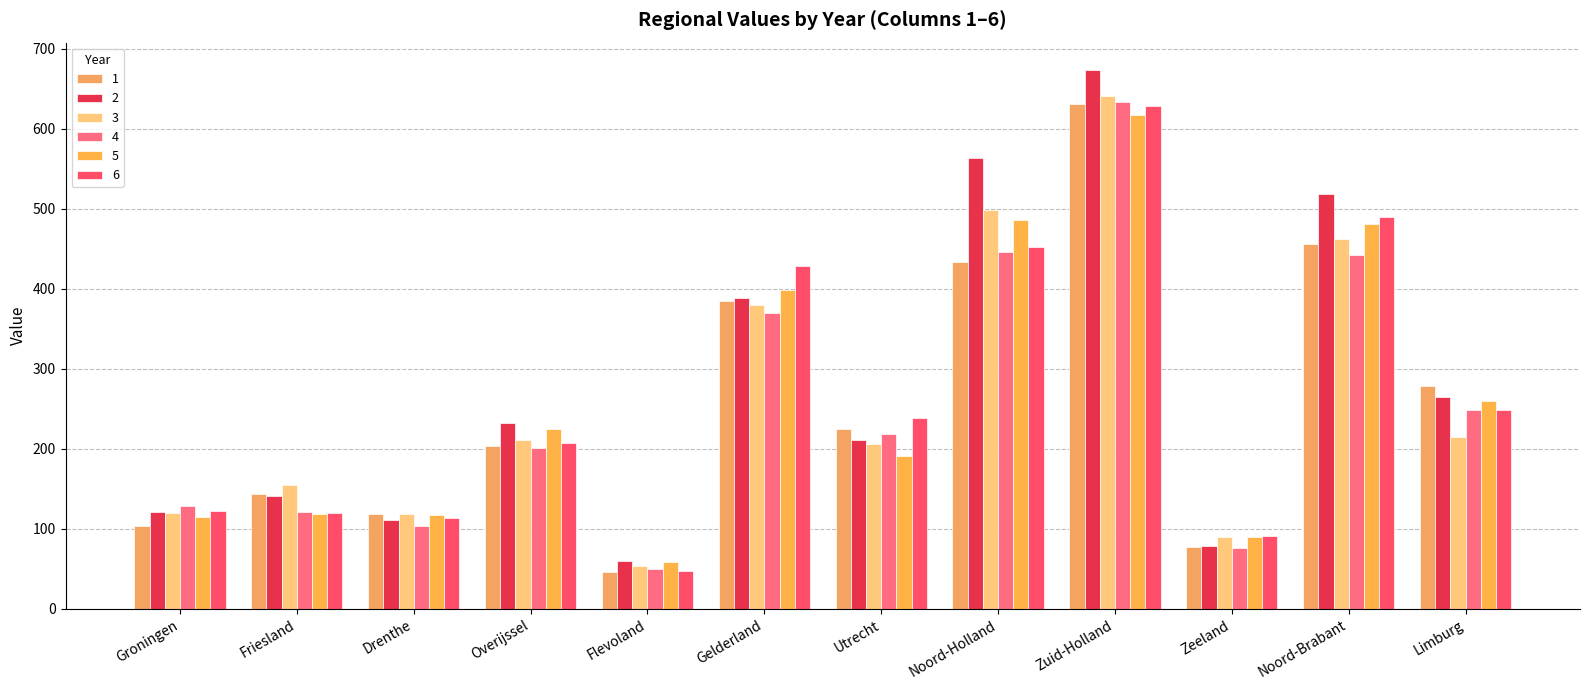

What is the approximate value of 3 at Limburg, to the nearest 10?

220